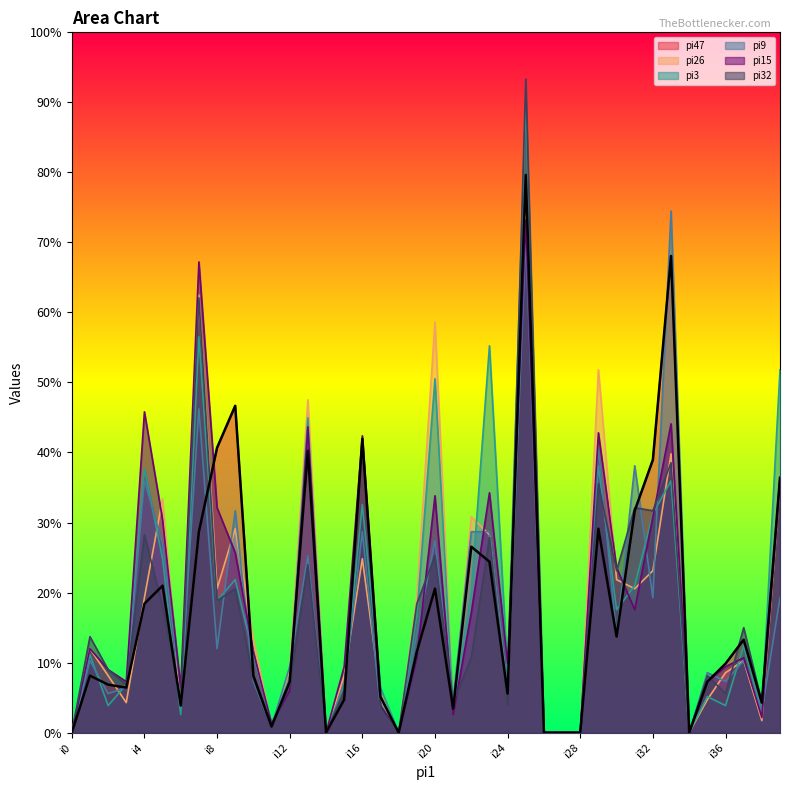

Rank the categories by pi26 value from highest to lowest.

i25, i7, i20, i29, i13, i33, i39, i5, i22, i9, i23, i16, i32, i30, i8, i31, i4, i19, i10, i1, i37, i12, i36, i2, i15, i17, i24, i35, i3, i6, i21, i38, i11, i0, i14, i18, i26, i27, i28, i34